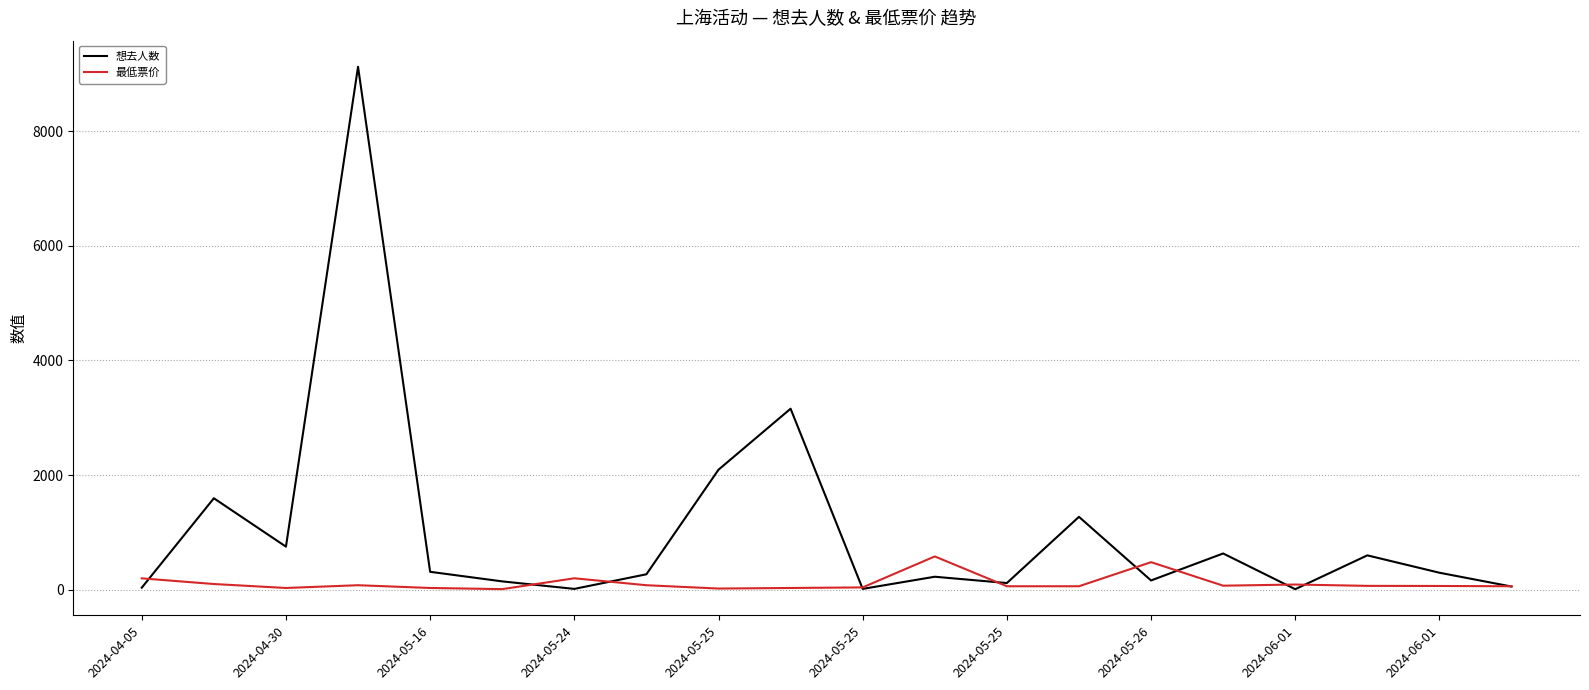

Rank the series by their average value, from highest to lowest.

想去人数, 最低票价